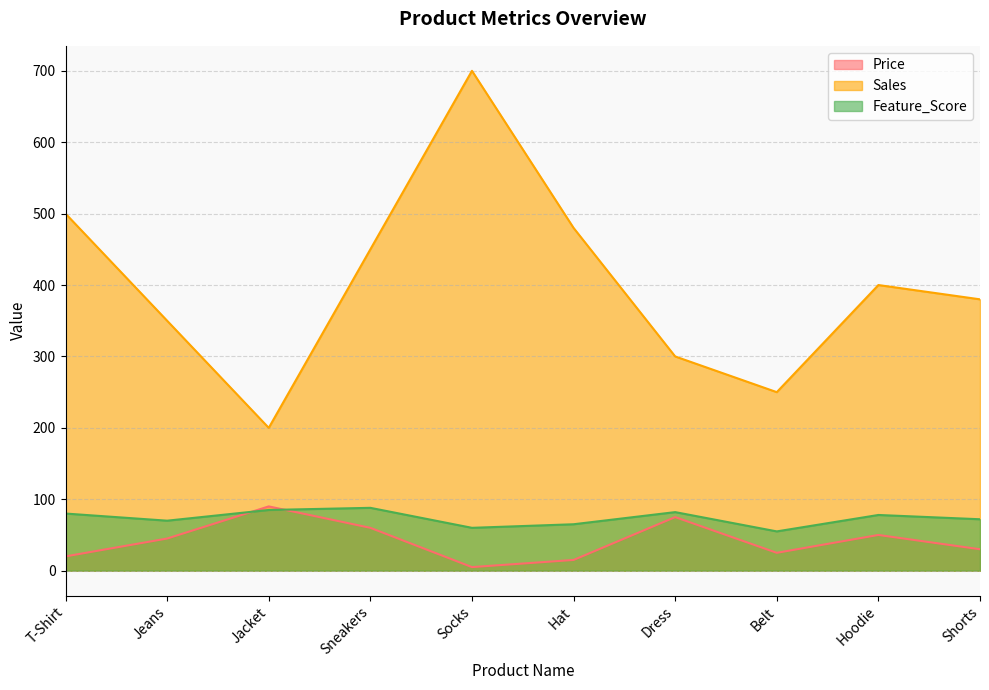

How many lines are shown in the chart?

3